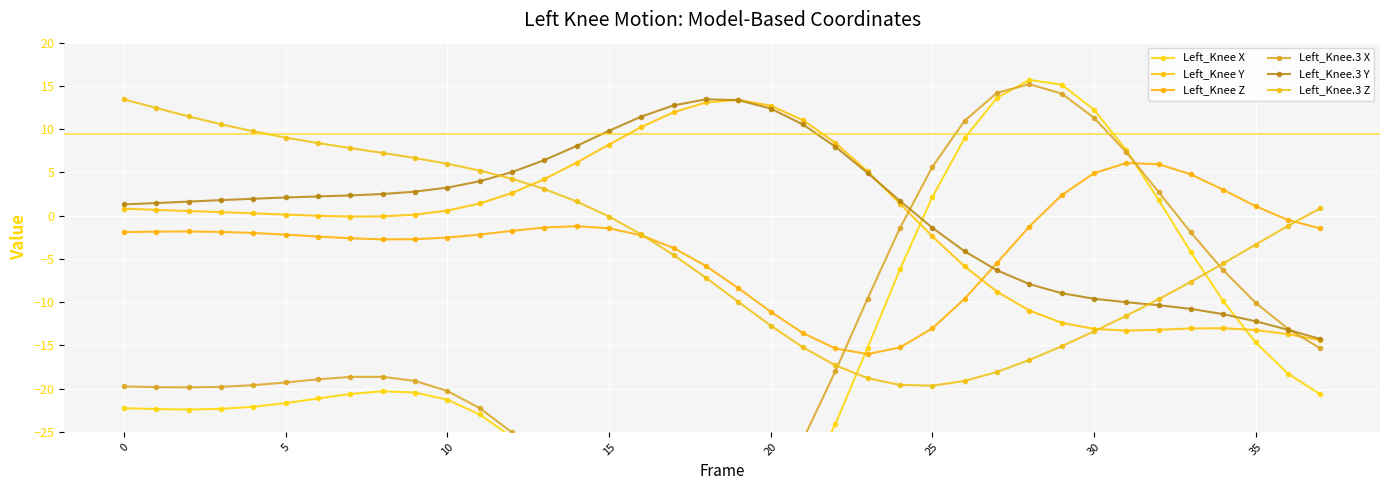

Which has a higher value, 11 or 26?

26